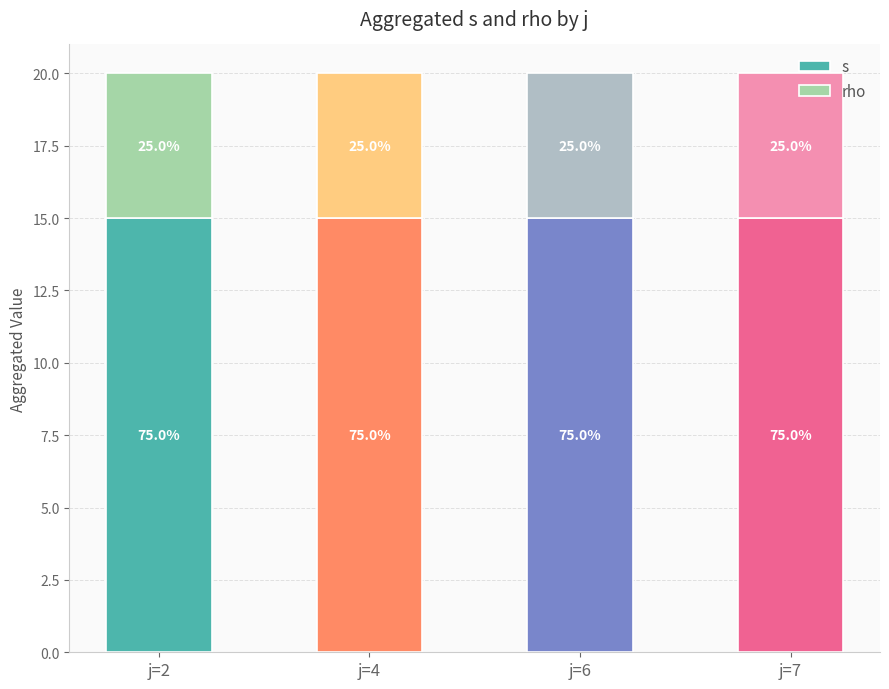

How many bars are there in total?

4